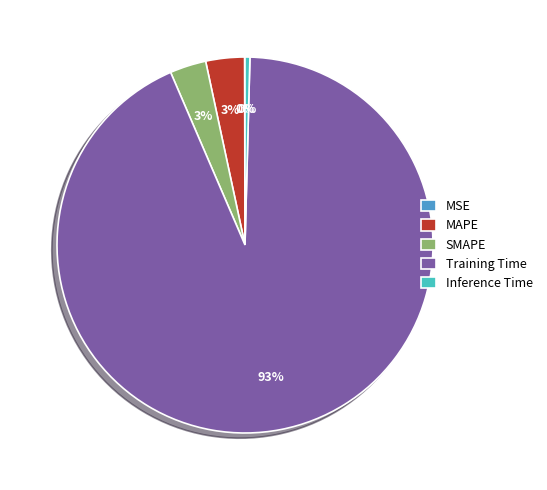

What percentage is the MAPE slice, to the nearest percent?

3%